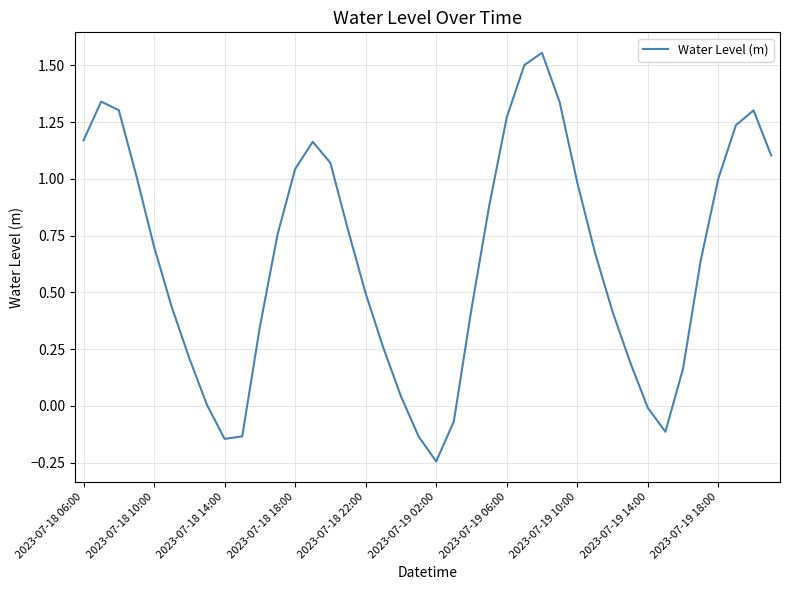

What is the difference between the maximum and minimum values?

1.8